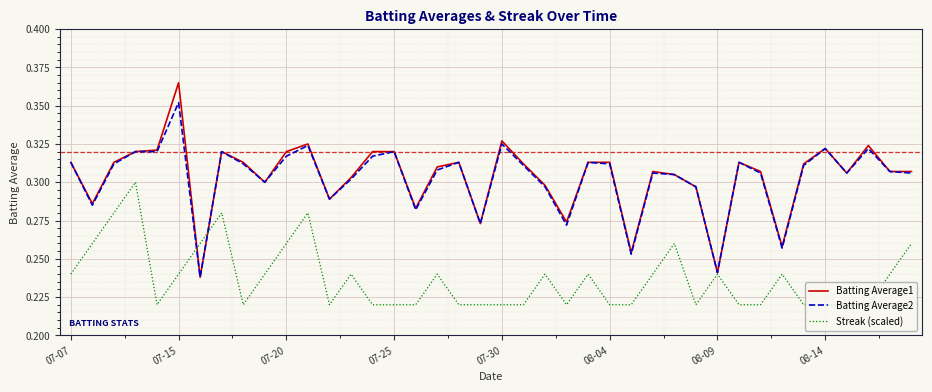

Rank the series by their maximum value, from highest to lowest.

Batting Average1, Batting Average2, Streak (scaled)